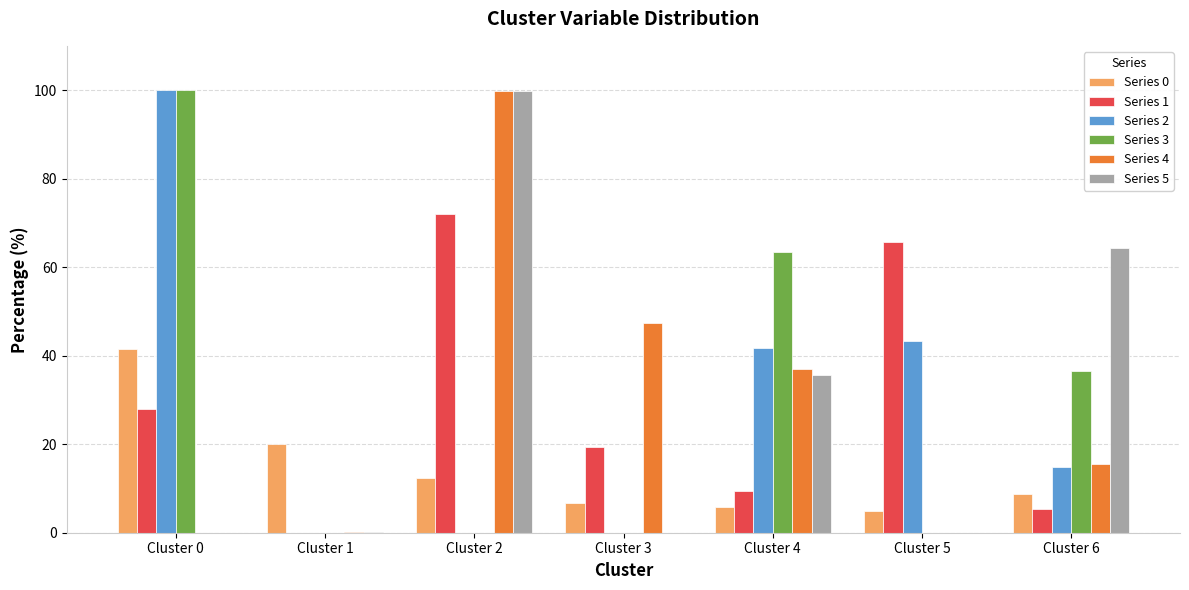

How many data points does each series have?

7